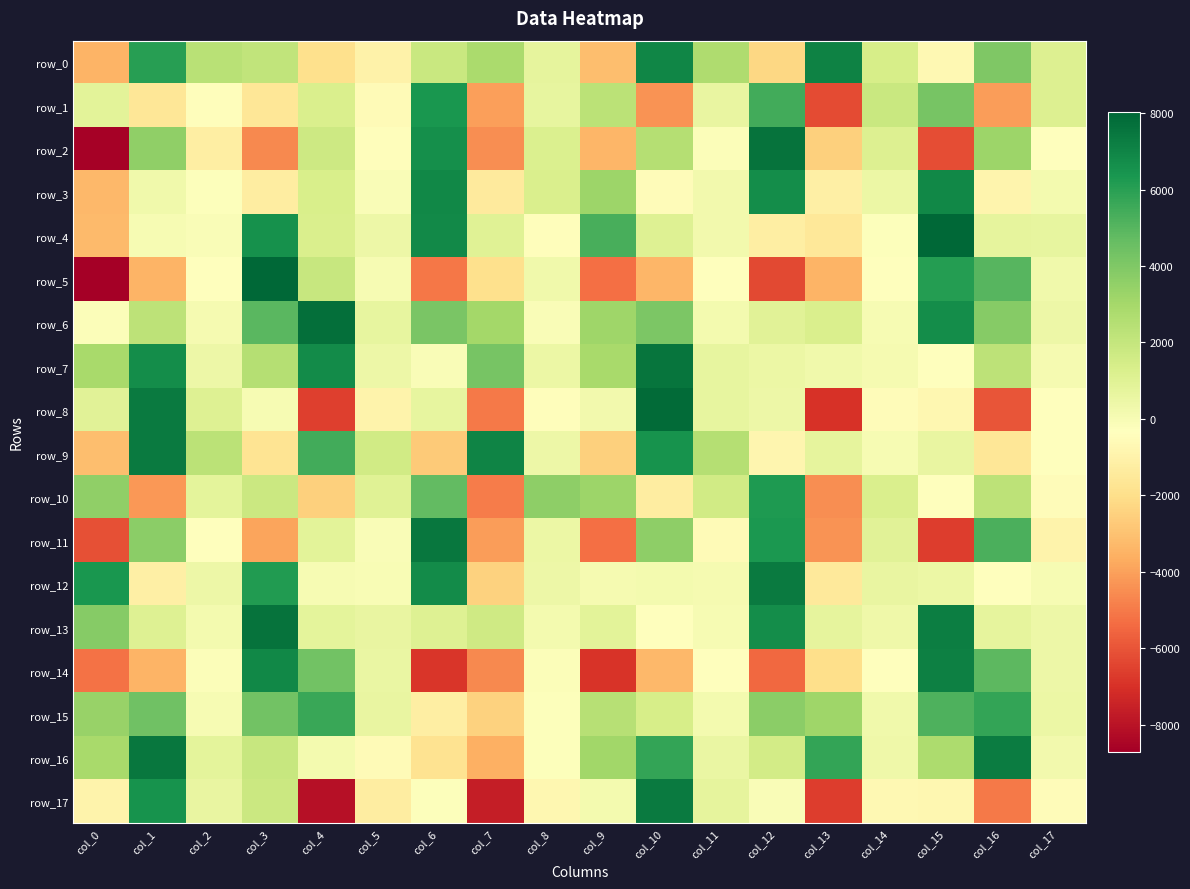

Reading right to left, extract all data points from this chart.

row_0: col_17=1124.8	col_16=3983.8	col_15=-672.3	col_14=1378.1	col_13=7094.3	col_12=-2288.4	col_11=2705.8	col_10=6925.0	col_9=-3148.9	col_8=759.5	col_7=2799.1	col_6=1869.9	col_5=-1040.9	col_4=-1943.8	col_3=2121.0	col_2=2377.6	col_1=6019.3	col_0=-3471.6
row_1: col_17=1150.2	col_16=-4092.4	col_15=4178.4	col_14=1817.4	col_13=-6269.2	col_12=5423.8	col_11=590.2	col_10=-4347.7	col_9=2290.1	col_8=648.8	col_7=-4003.7	col_6=6347.4	col_5=-543.3	col_4=1243.9	col_3=-1611.6	col_2=-406.3	col_1=-1636.5	col_0=843.5
row_2: col_17=-337.9	col_16=3196.9	col_15=-6203.2	col_14=1141.4	col_13=-2524.3	col_12=7593.6	col_11=-158.9	col_10=2519.7	col_9=-3376.5	col_8=1218.7	col_7=-4504.6	col_6=6612.8	col_5=-462.7	col_4=1701.2	col_3=-4653.0	col_2=-1216.2	col_1=3569.6	col_0=-8620.3
row_3: col_17=160.5	col_16=-900.2	col_15=6903.9	col_14=449.0	col_13=-1154.3	col_12=6703.4	col_11=193.8	col_10=-497.6	col_9=3248.6	col_8=1281.4	col_7=-1405.7	col_6=6896.1	col_5=-96.2	col_4=1302.9	col_3=-1292.0	col_2=-251.7	col_1=252.9	col_0=-3288.8
row_4: col_17=664.8	col_16=717.2	col_15=8026.6	col_14=-238.6	col_13=-1529.5	col_12=-1240.3	col_11=243.0	col_10=1092.5	col_9=5335.2	col_8=-451.8	col_7=1013.6	col_6=6801.6	col_5=419.2	col_4=1279.3	col_3=6563.5	col_2=-118.5	col_1=18.2	col_0=-3260.9
row_5: col_17=309.2	col_16=5003.9	col_15=6069.8	col_14=-306.1	col_13=-3453.1	col_12=-6326.8	col_11=-279.4	col_10=-3362.5	col_9=-5244.5	col_8=307.5	col_7=-1920.9	col_6=-5099.9	col_5=39.8	col_4=1898.0	col_3=8018.1	col_2=-348.1	col_1=-3456.7	col_0=-8706.1
row_6: col_17=436.9	col_16=3815.8	col_15=6711.0	col_14=51.5	col_13=1273.5	col_12=949.2	col_11=133.1	col_10=4055.1	col_9=3183.9	col_8=-138.3	col_7=3017.6	col_6=4120.6	col_5=642.7	col_4=7732.5	col_3=4911.0	col_2=92.0	col_1=2214.6	col_0=-182.6
row_7: col_17=75.5	col_16=2271.6	col_15=-404.3	col_14=110.3	col_13=290.4	col_12=445.3	col_11=699.5	col_10=7545.3	col_9=2918.8	col_8=493.4	col_7=4223.8	col_6=-120.8	col_5=422.4	col_4=6723.2	col_3=2495.7	col_2=442.3	col_1=6703.9	col_0=2919.5
row_8: col_17=-386.2	col_16=-5979.8	col_15=-785.1	col_14=-520.0	col_13=-6969.0	col_12=387.0	col_11=670.7	col_10=7851.8	col_9=234.8	col_8=-448.8	col_7=-5014.0	col_6=664.6	col_5=-945.2	col_4=-6588.9	col_3=12.5	col_2=1055.9	col_1=7313.1	col_0=905.7
row_9: col_17=-356.2	col_16=-1639.2	col_15=600.1	col_14=14.2	col_13=740.5	col_12=-835.7	col_11=2511.8	col_10=6487.5	col_9=-2506.8	col_8=414.2	col_7=7025.1	col_6=-2743.3	col_5=1587.1	col_4=5453.2	col_3=-1776.0	col_2=2331.5	col_1=7369.0	col_0=-3129.3
row_10: col_17=-490.1	col_16=2254.2	col_15=-387.0	col_14=1234.3	col_13=-4464.5	col_12=6248.5	col_11=1562.4	col_10=-1262.4	col_9=3210.6	col_8=3608.1	col_7=-4972.7	col_6=4709.0	col_5=978.3	col_4=-2513.3	col_3=1772.9	col_2=773.4	col_1=-4259.8	col_0=3573.3
row_11: col_17=-968.6	col_16=5219.6	col_15=-6677.2	col_14=906.7	col_13=-4374.8	col_12=6296.6	col_11=-591.4	col_10=3630.3	col_9=-5242.3	col_8=458.0	col_7=-4109.2	col_6=7466.5	col_5=-128.0	col_4=893.7	col_3=-3877.6	col_2=-380.2	col_1=3666.7	col_0=-6118.4
row_12: col_17=0.4	col_16=-322.0	col_15=504.7	col_14=576.0	col_13=-1467.8	col_12=7367.0	col_11=62.5	col_10=152.4	col_9=86.1	col_8=423.5	col_7=-2441.3	col_6=6735.8	col_5=-30.4	col_4=37.3	col_3=6173.3	col_2=397.4	col_1=-1155.9	col_0=6350.8
row_13: col_17=391.2	col_16=759.8	col_15=7205.9	col_14=339.1	col_13=750.6	col_12=6698.3	col_11=8.3	col_10=-299.6	col_9=890.4	col_8=164.2	col_7=1666.7	col_6=1095.2	col_5=576.7	col_4=832.8	col_3=7589.6	col_2=133.8	col_1=1056.4	col_0=3784.0
row_14: col_17=393.2	col_16=4857.9	col_15=7121.7	col_14=-369.3	col_13=-1977.0	col_12=-5464.9	col_11=-334.4	col_10=-3334.0	col_9=-6918.6	col_8=-146.4	col_7=-4589.9	col_6=-6848.2	col_5=568.0	col_4=4333.0	col_3=6855.0	col_2=-144.5	col_1=-3413.0	col_0=-5187.7
row_15: col_17=492.7	col_16=5795.9	col_15=5191.9	col_14=295.5	col_13=3174.0	col_12=3650.6	col_11=180.6	col_10=1366.8	col_9=2416.4	col_8=-228.8	col_7=-2438.6	col_6=-1226.7	col_5=629.5	col_4=5670.5	col_3=4343.4	col_2=23.4	col_1=4410.9	col_0=3341.5
row_16: col_17=234.9	col_16=7259.8	col_15=2767.8	col_14=332.0	col_13=5779.5	col_12=1499.9	col_11=558.4	col_10=5797.8	col_9=3117.5	col_8=-213.7	col_7=-3590.4	col_6=-1793.0	col_5=-575.3	col_4=123.4	col_3=1938.8	col_2=819.4	col_1=7477.2	col_0=2894.7
row_17: col_17=-491.2	col_16=-5040.0	col_15=-750.5	col_14=-666.9	col_13=-6640.7	col_12=-115.2	col_11=730.9	col_10=7311.3	col_9=136.7	col_8=-757.8	col_7=-7595.0	col_6=-230.9	col_5=-1275.7	col_4=-8072.2	col_3=1789.0	col_2=636.2	col_1=6458.1	col_0=-928.2